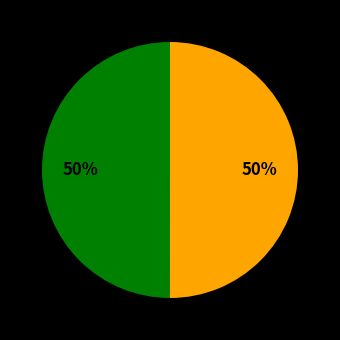

To the nearest percent, what is the average slice percentage?

50%